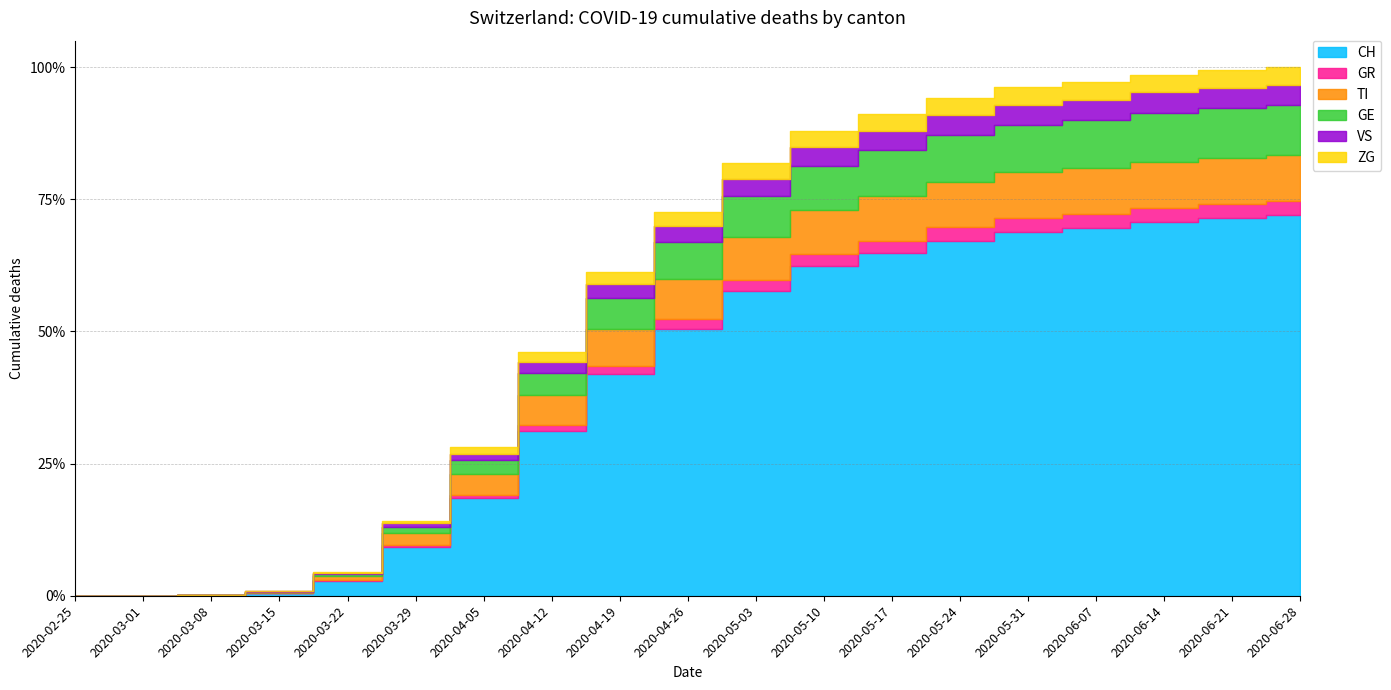

Is the value of ZG at 2020-05-31 greater than the value of TI at 2020-05-03?

No